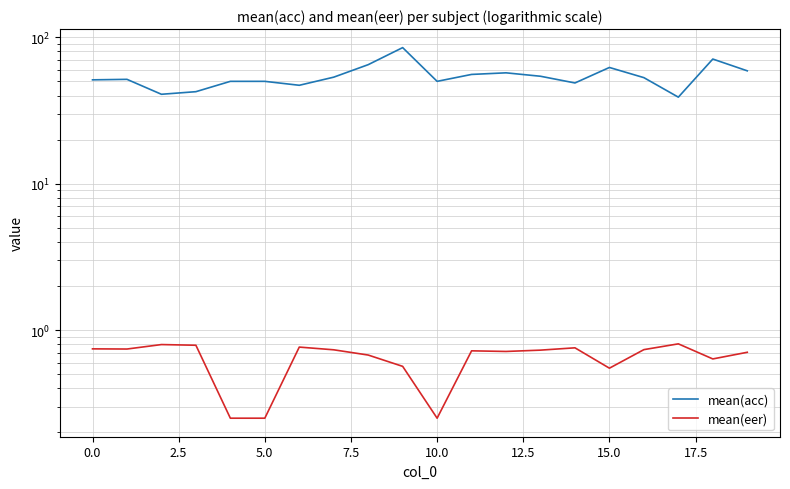

At 2.5, list the series in order from smallest to largest.

mean(eer), mean(acc)